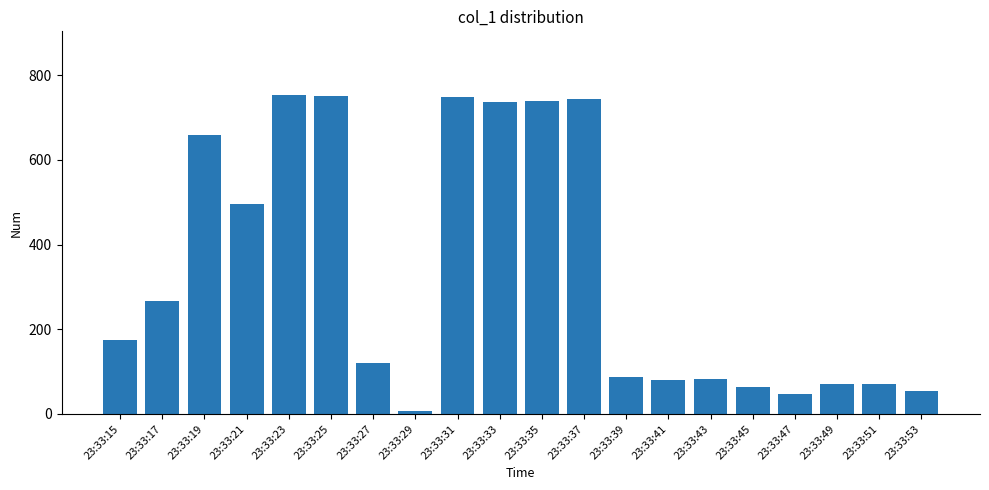

What is the greatest value displayed?

752.6